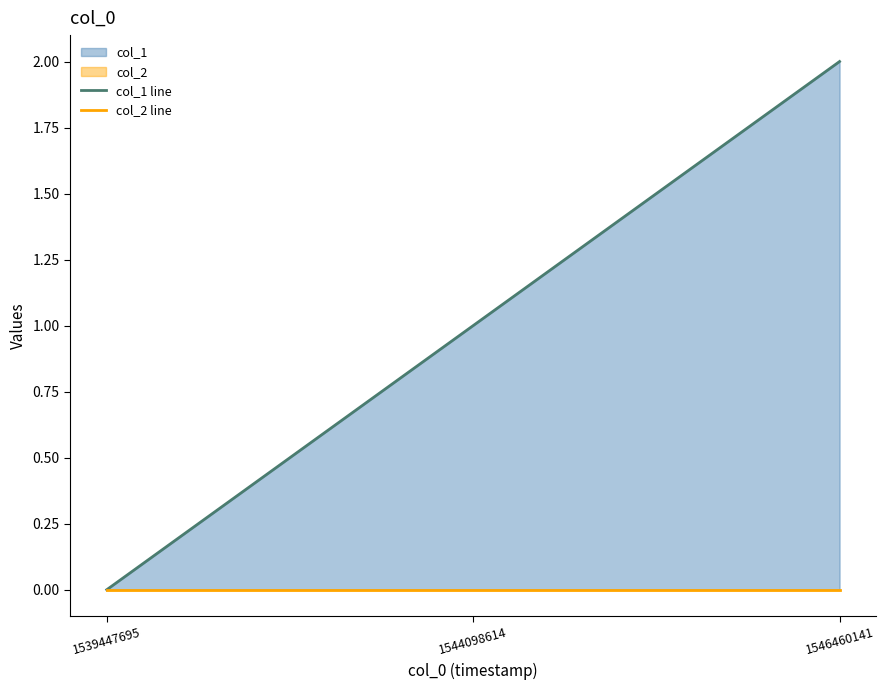

Rank the series by their maximum value, from highest to lowest.

col_1 line, col_2 line